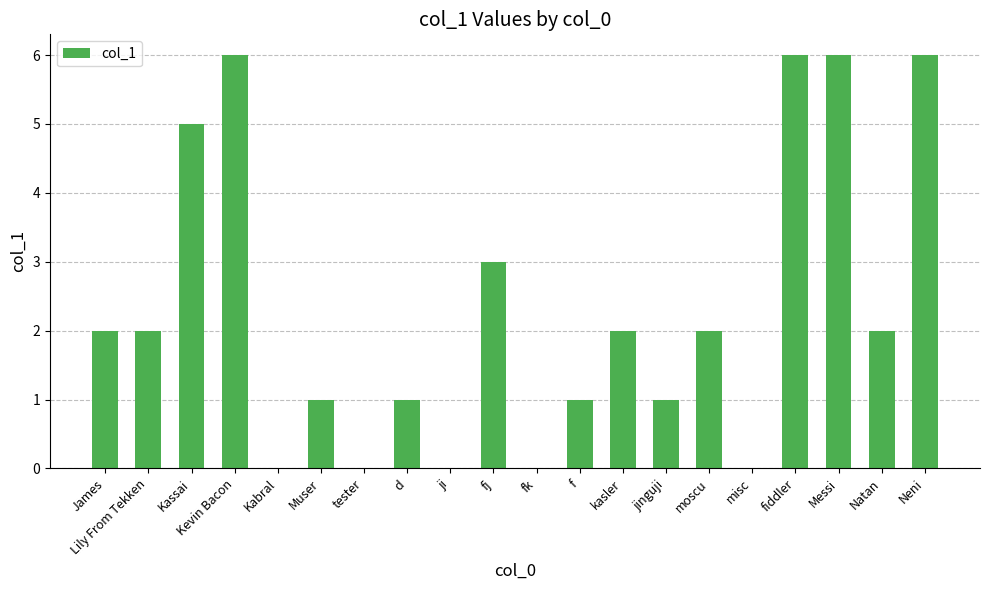

What is the sum of all values?

46